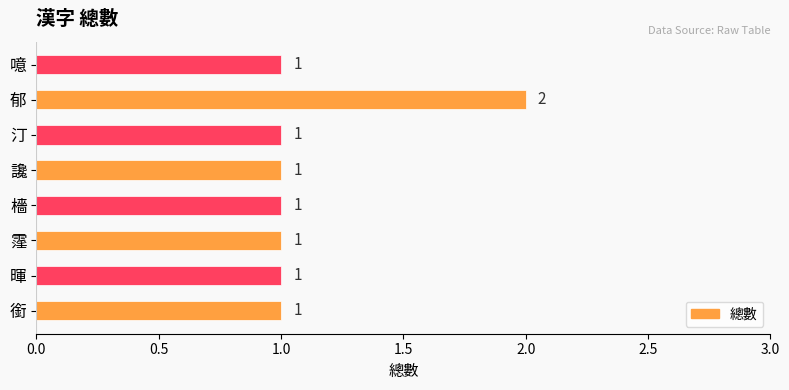

What is the maximum value shown in the chart?

2